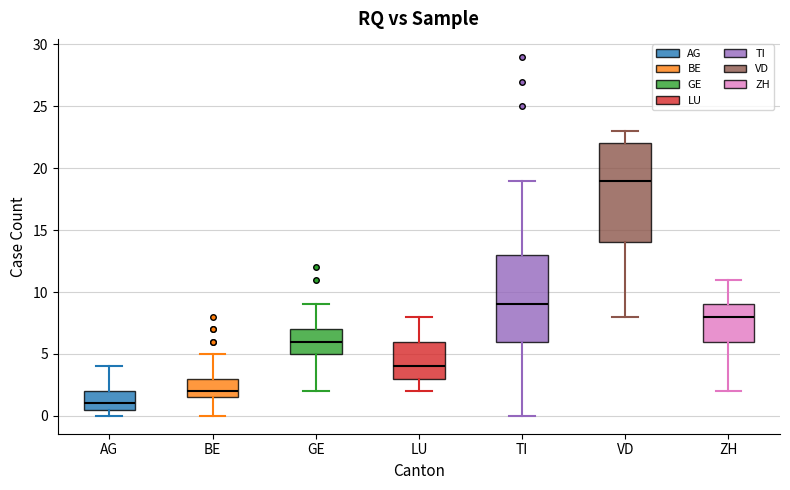

Where is the lower edge of the box for BE on the y-axis? The values are not printed on the chart, so give them approximately, as read against the axis.

1.5